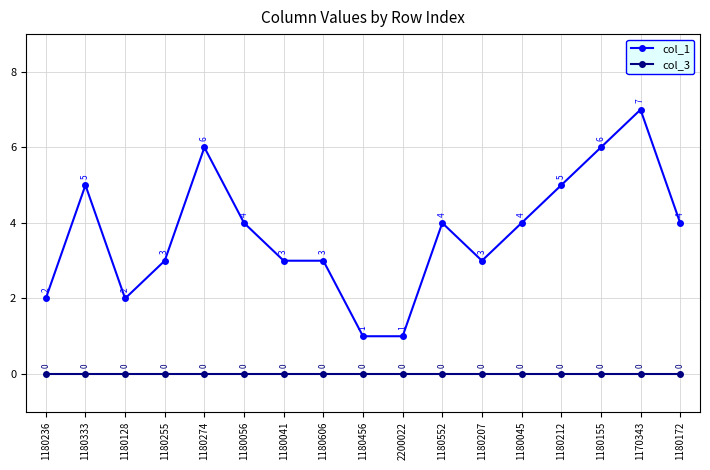

True or false: col_3 and col_1 intersect in this chart.

False